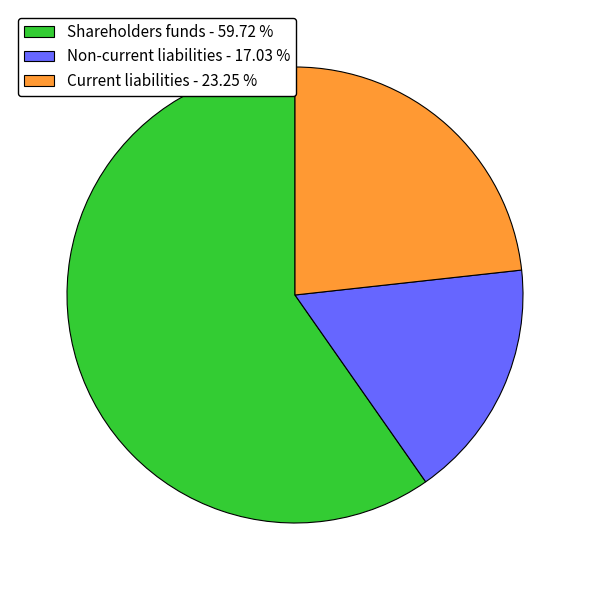

Which category has the biggest portion of the pie?

Shareholders funds